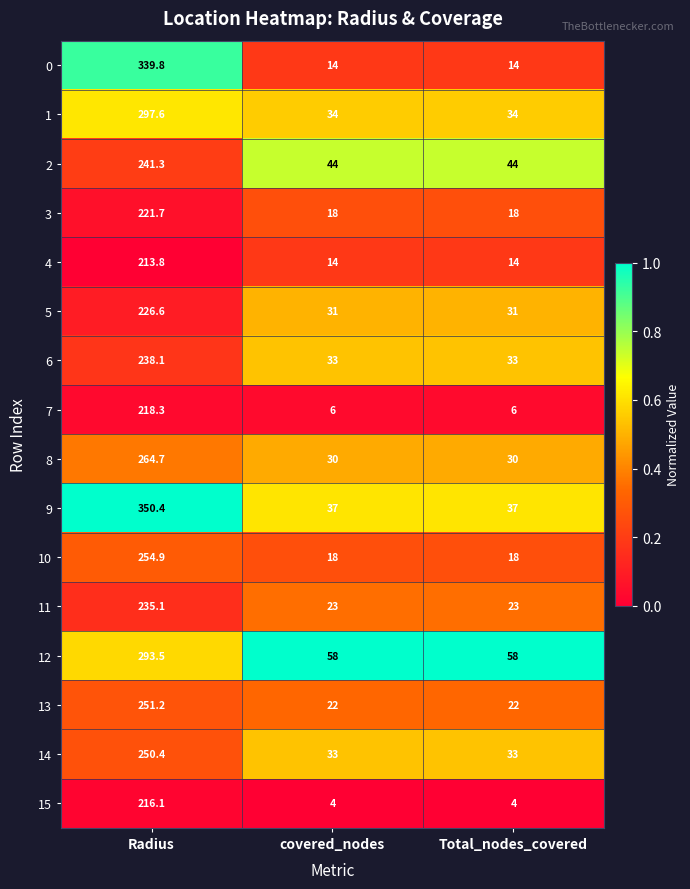

What value does the 15 series have at Total_nodes_covered?

4.0